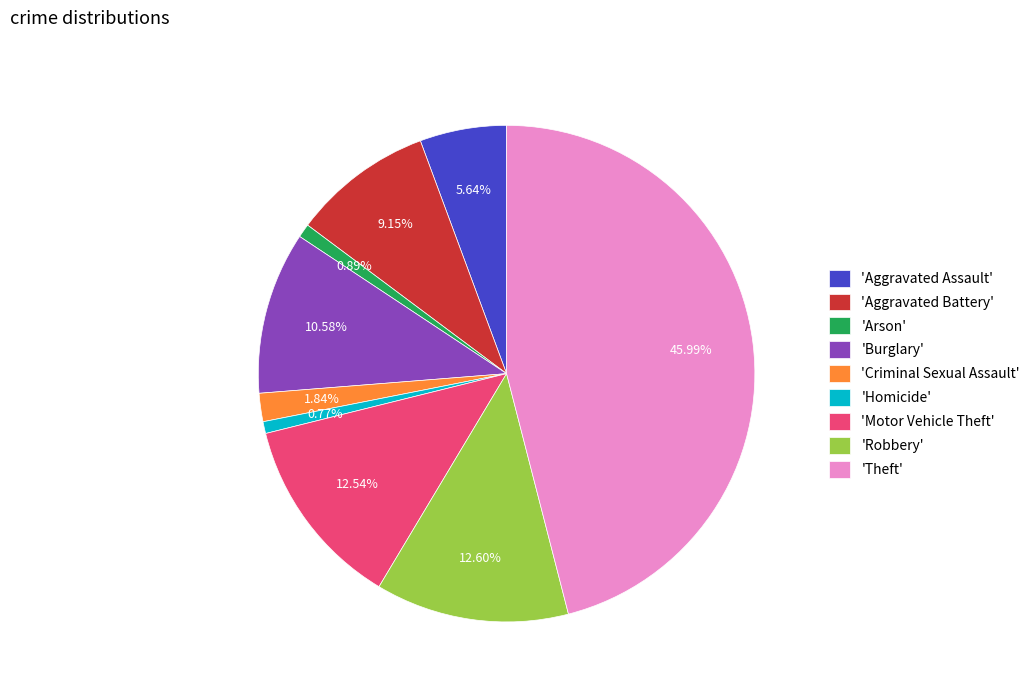

Is the sum of 'Aggravated Battery' and 'Robbery' greater than half?

No